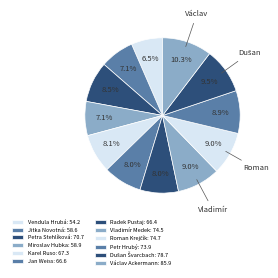

What is the ratio of the value at Miroslav Hubka to the value at Petr Hrubý?

0.8